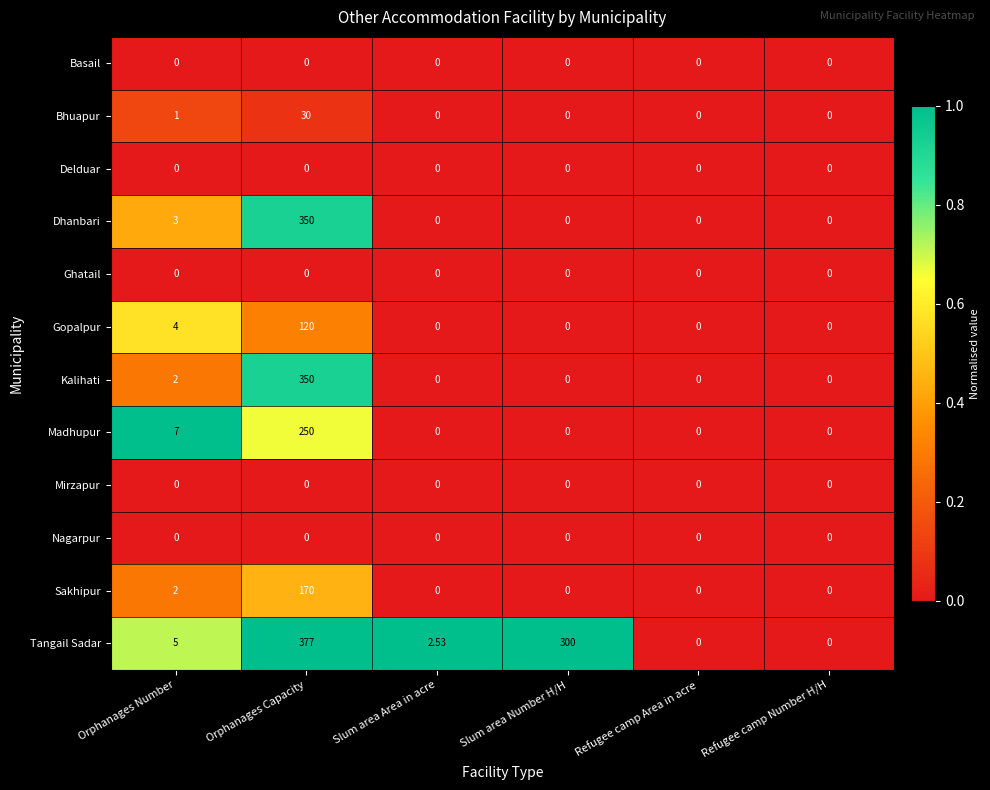

Between Orphanages Number and Slum area Area in acre, which series saw the biggest shift?

Madhupur